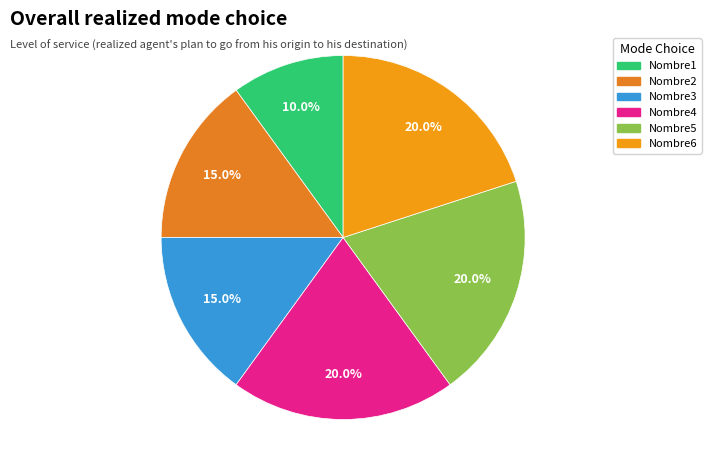

What is the smallest slice in the pie chart?

Nombre1